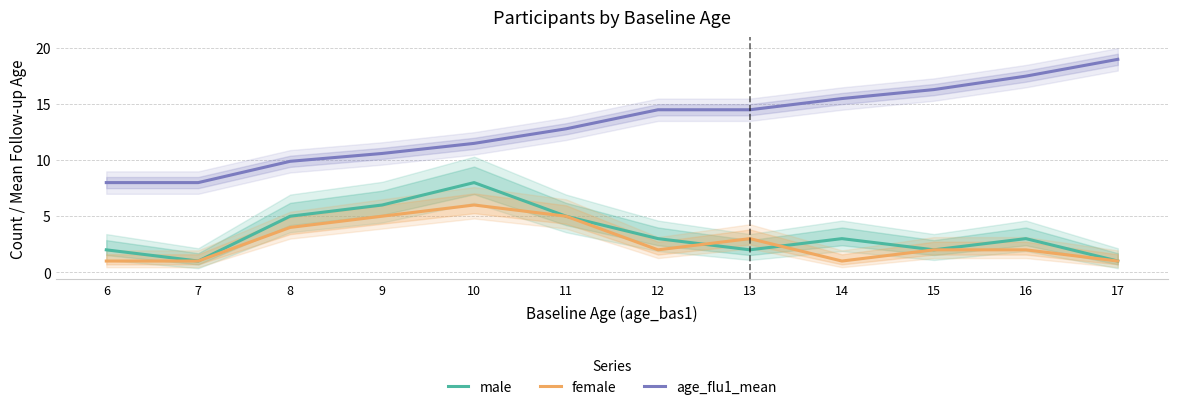

At which category does female reach its first local peak?

10